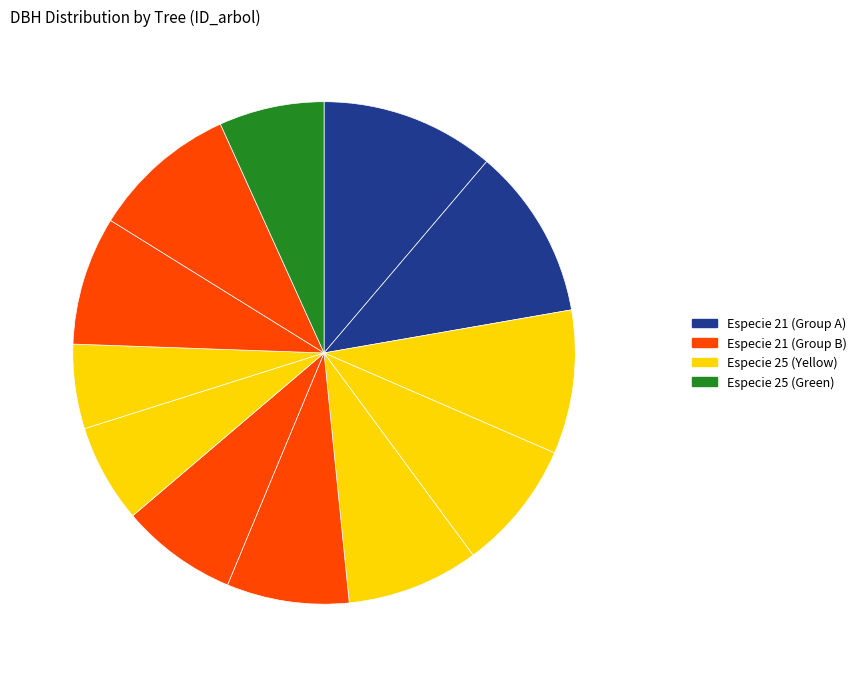

How many slices are in this pie chart?

12